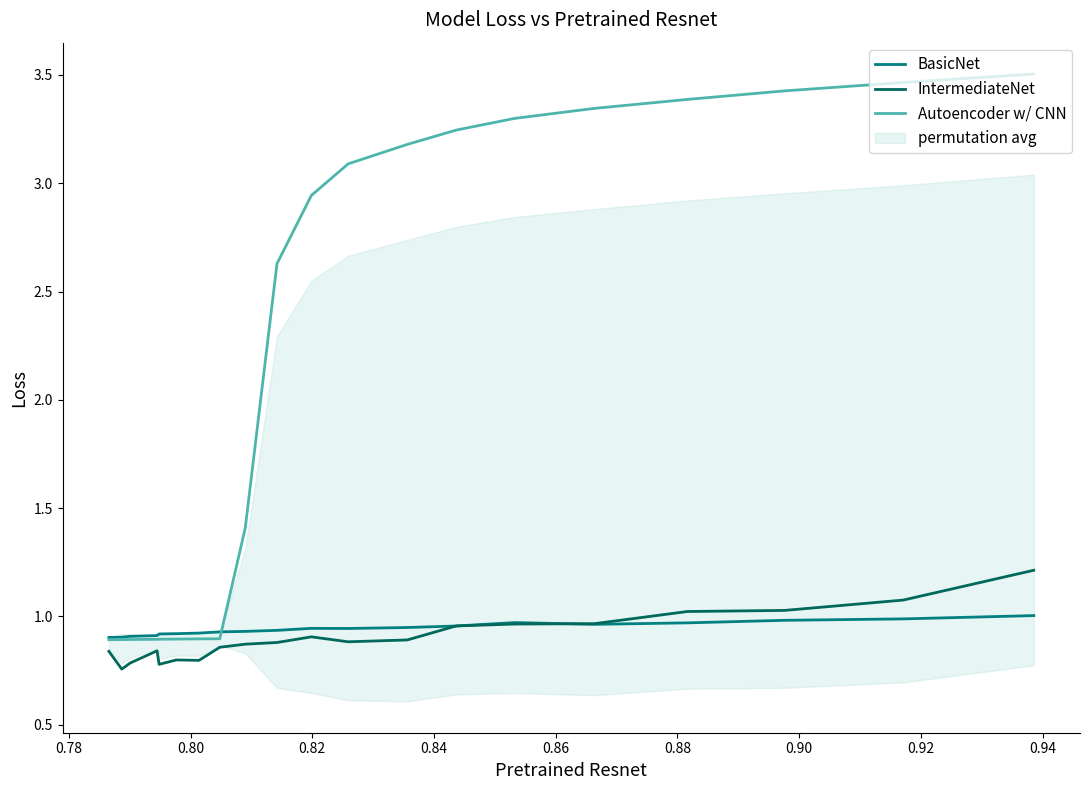

True or false: IntermediateNet has more than 0 points higher than both neighbors.

True